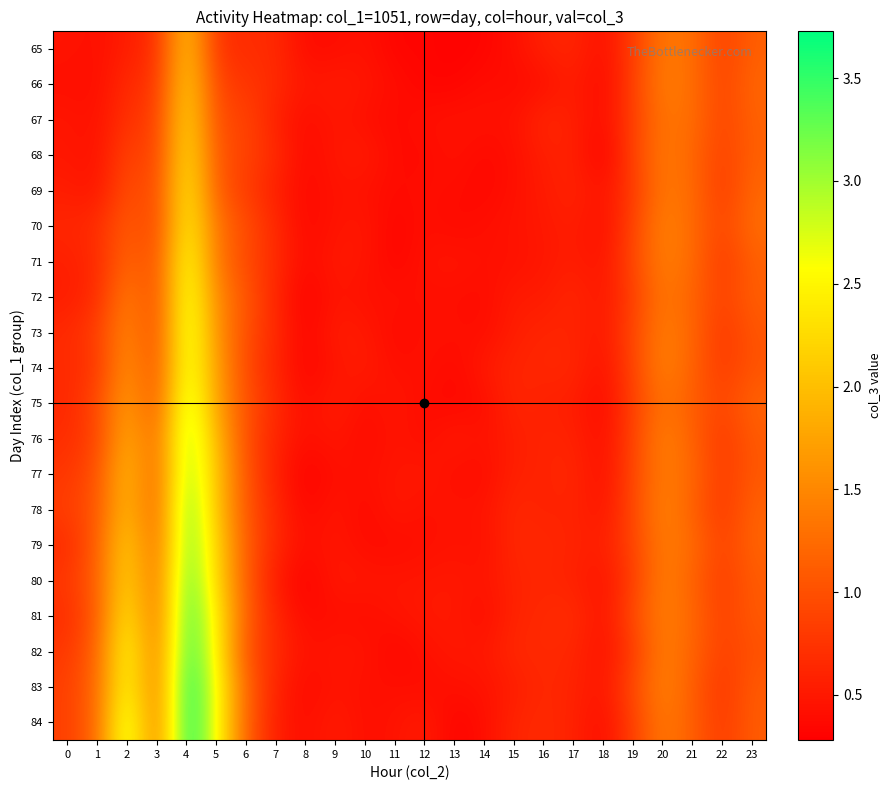

Which series has the largest range (max minus min)?

84